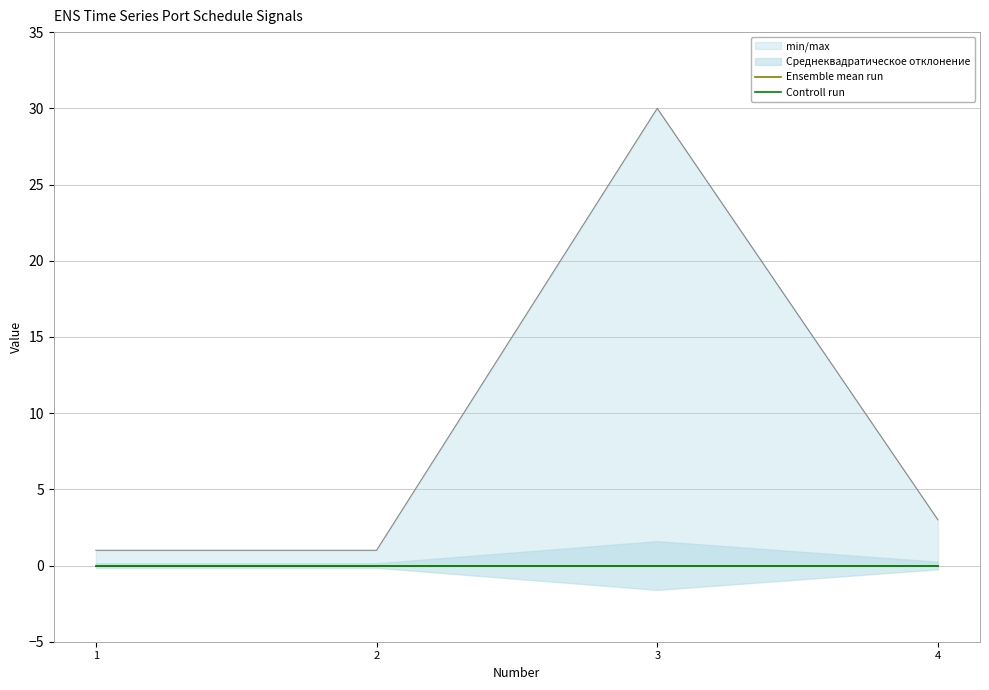

Count the number of categories in the chart.

4